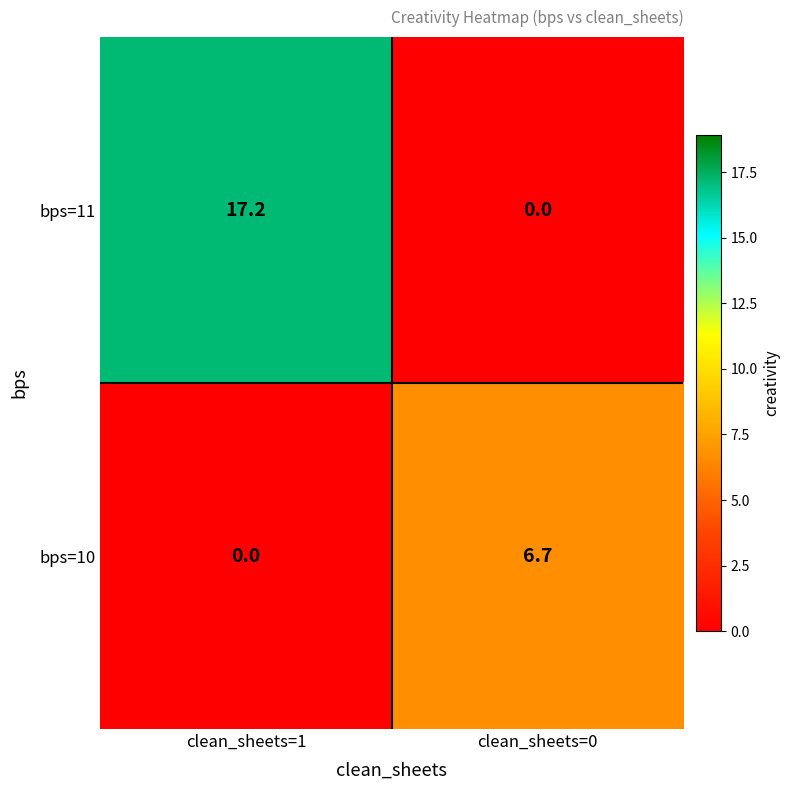

Rank the series by their maximum value, from highest to lowest.

bps=11, bps=10